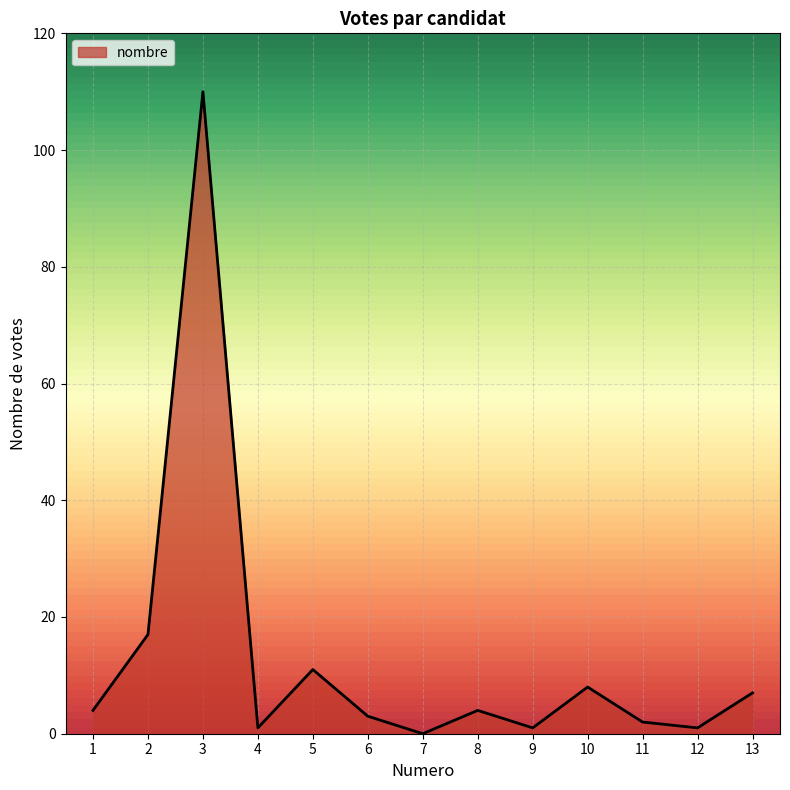

The chart shows a value of 1 at 9. True or false?

True